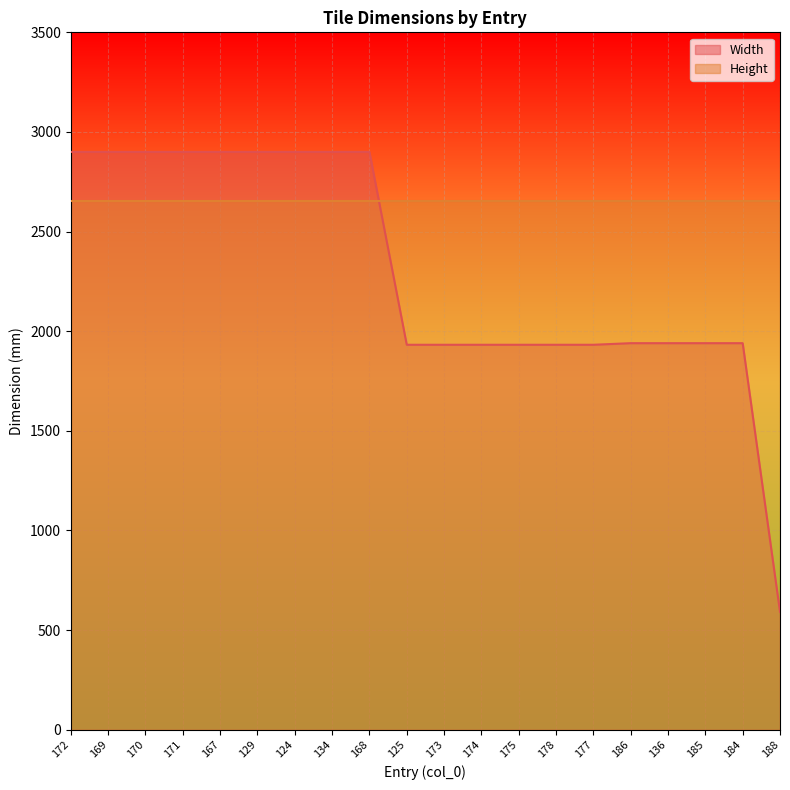

Which series changed the most between 171 and 188?

Width